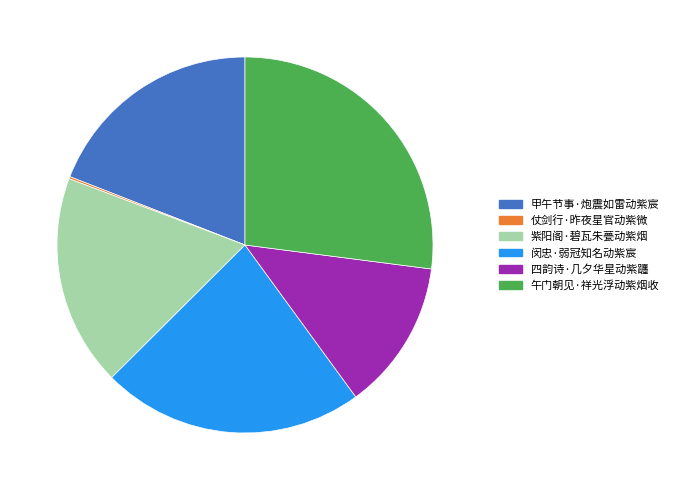

Is there any slice that represents more than half of the pie?

No